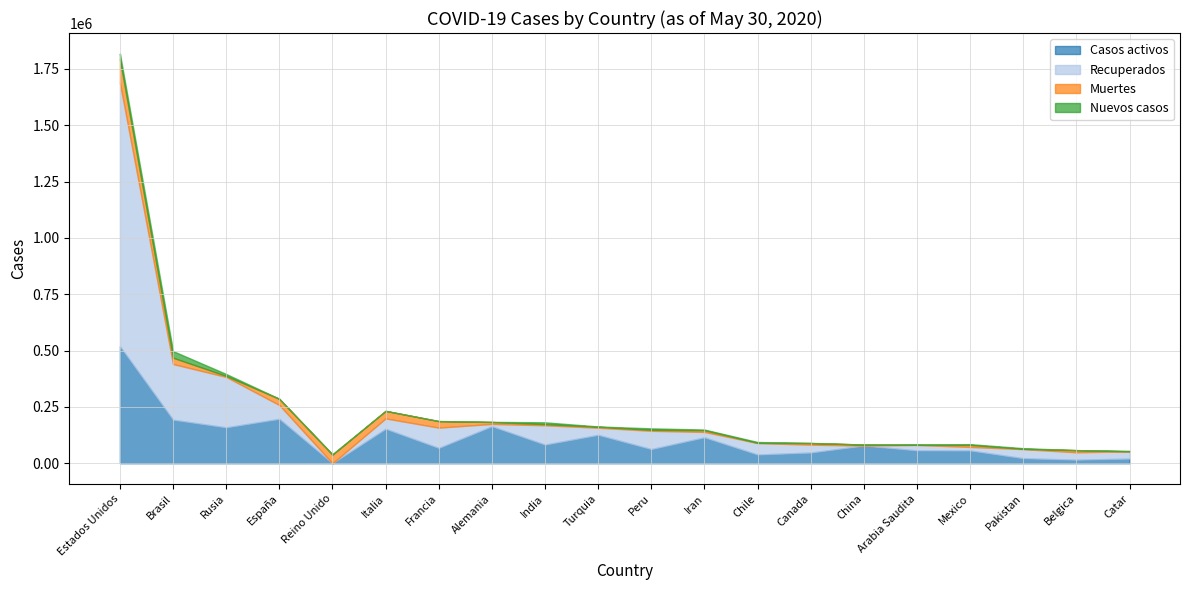

What is the greatest value displayed?

1169419